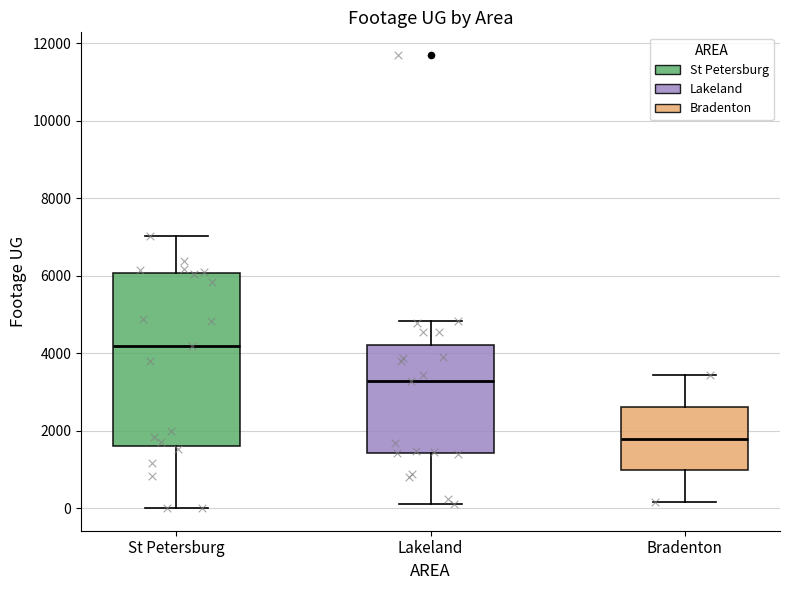

Reading left to right, read every box against the y-axis: the position of its median line, the range the box covers, and the ends of its whiskers. The values are not printed on the chart, so give them approximately, as read against the axis.

St Petersburg: median 4200, box 1600 to 6000, whiskers 0 to 7000
Lakeland: median 3200, box 1400 to 4200, whiskers 200 to 4800
Bradenton: median 1800, box 1000 to 2600, whiskers 200 to 3400